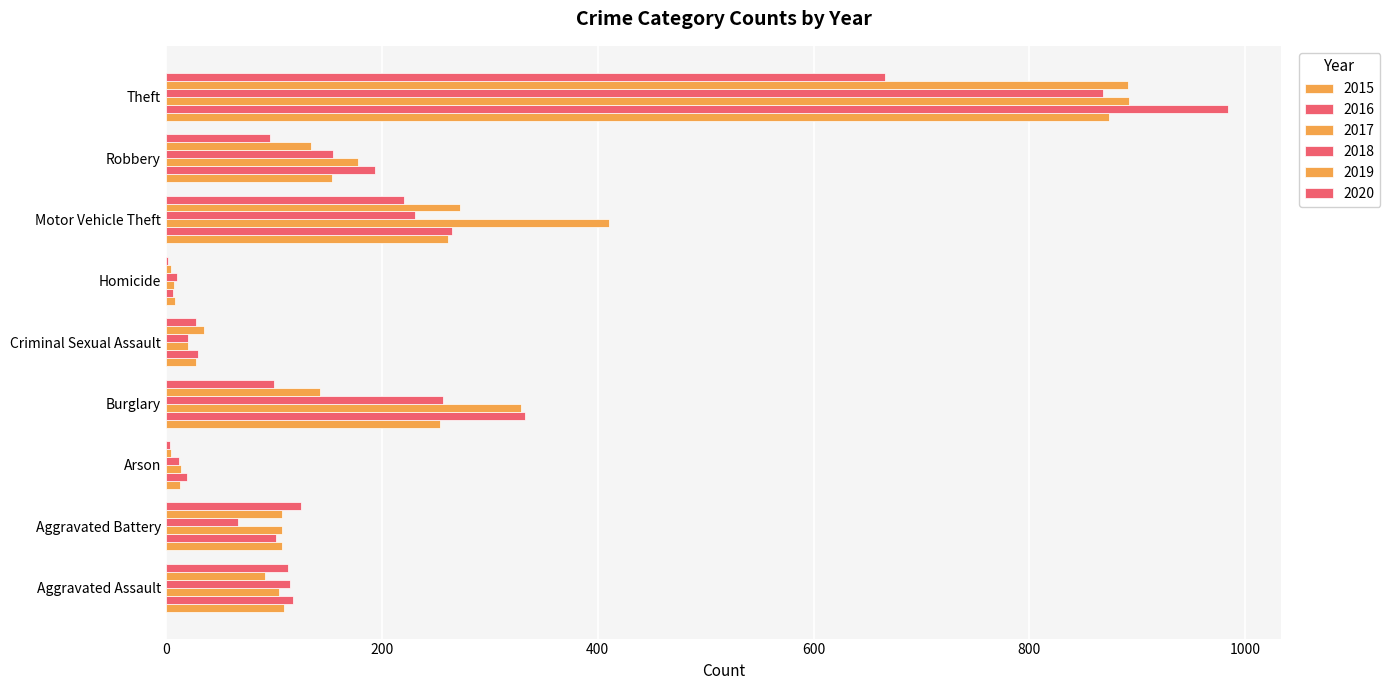

What is the label of the 2nd bar from the right?

Robbery